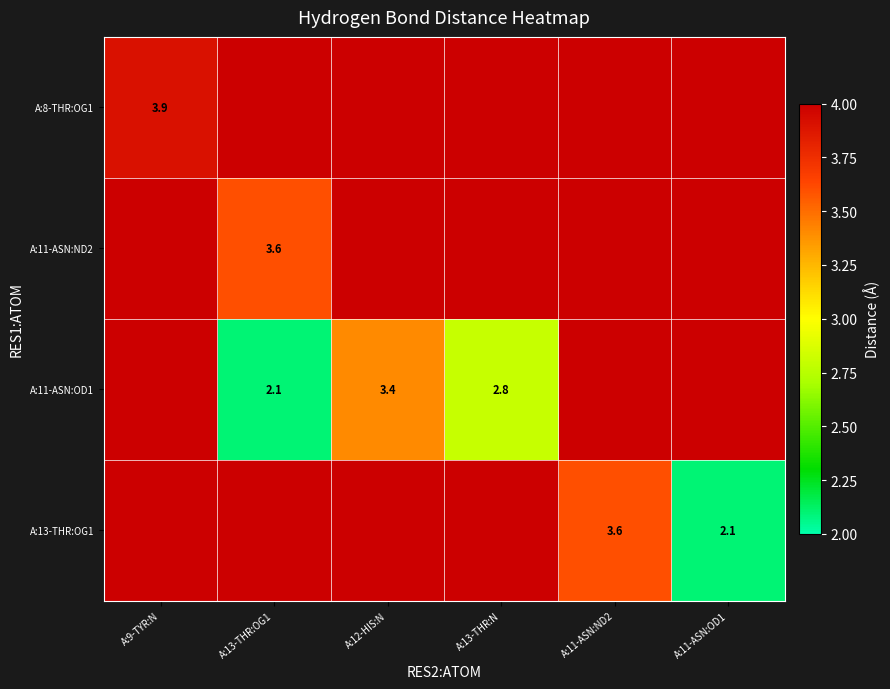

Is it true that A:11-ASN:OD1 equals 0.8 at A:13-THR:OG1?

False